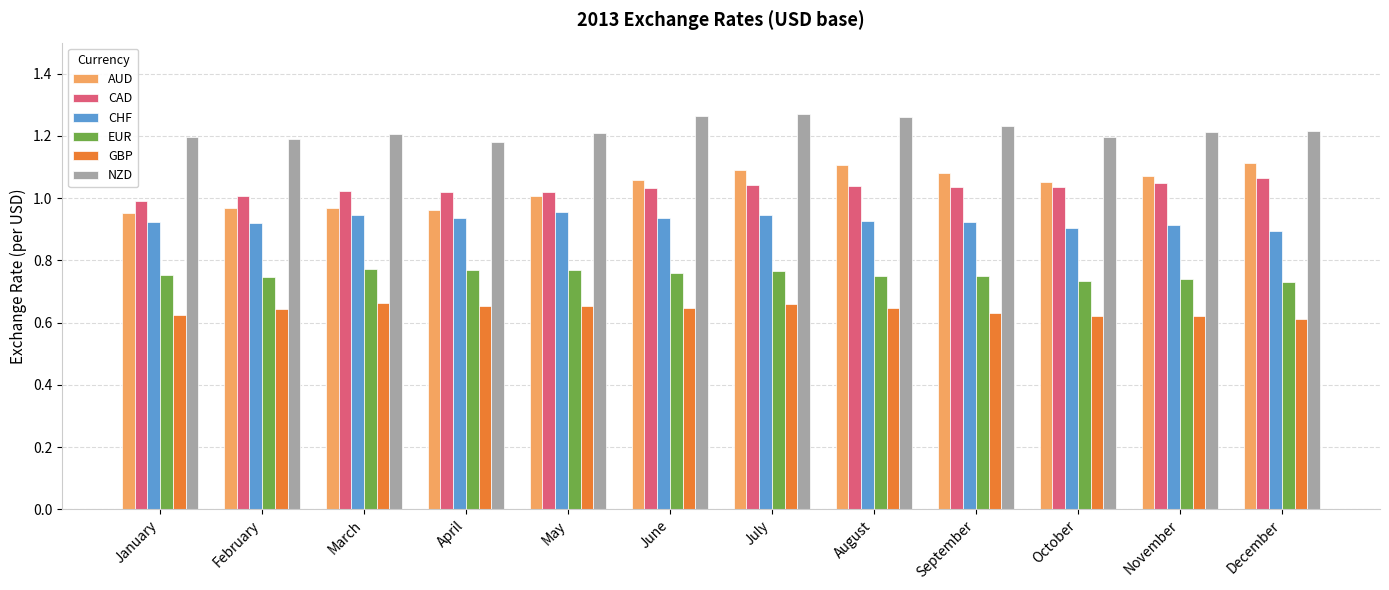

What are all the series names shown in the legend?

AUD, CAD, CHF, EUR, GBP, NZD